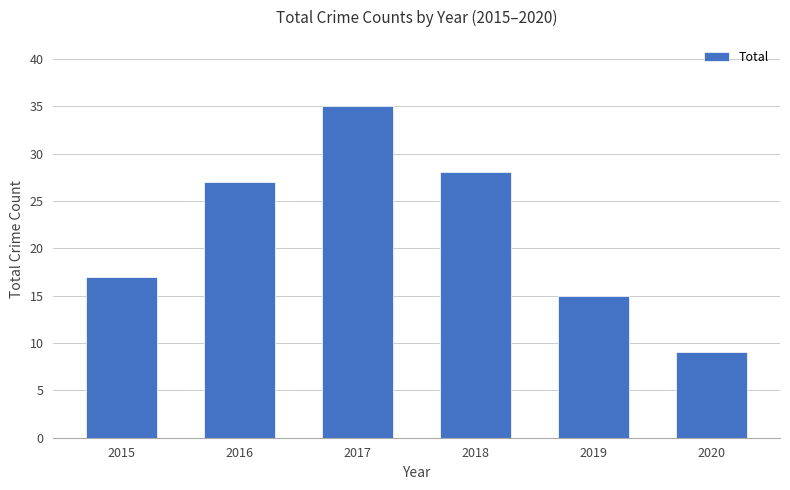

List the labels in order of value, largest first.

2017, 2018, 2016, 2015, 2019, 2020